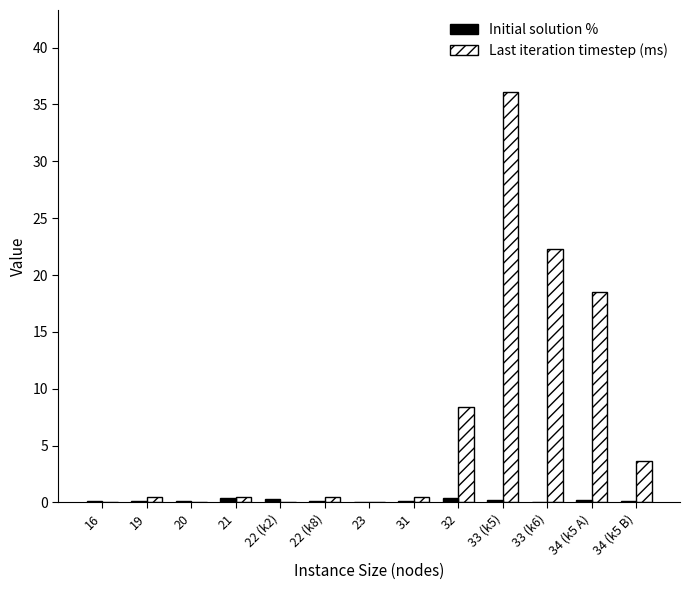

Are the bars grouped side by side (vs. stacked)?

Yes